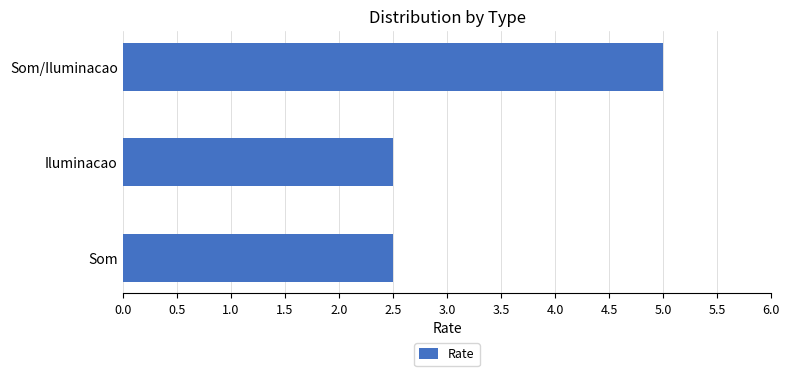

How many categories are shown in the chart?

3